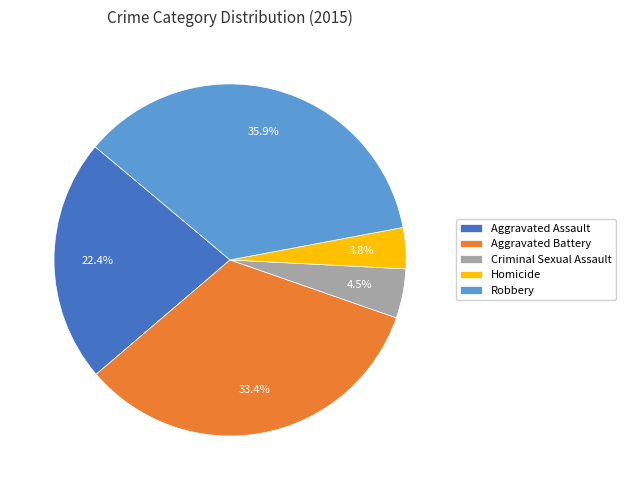

To the nearest percent, what is the difference between the Homicide and Criminal Sexual Assault slice percentages?

1%